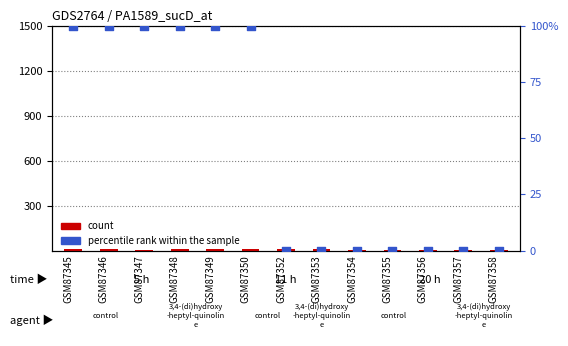

Which series reaches the maximum Y coordinate?

percentile rank within the sample